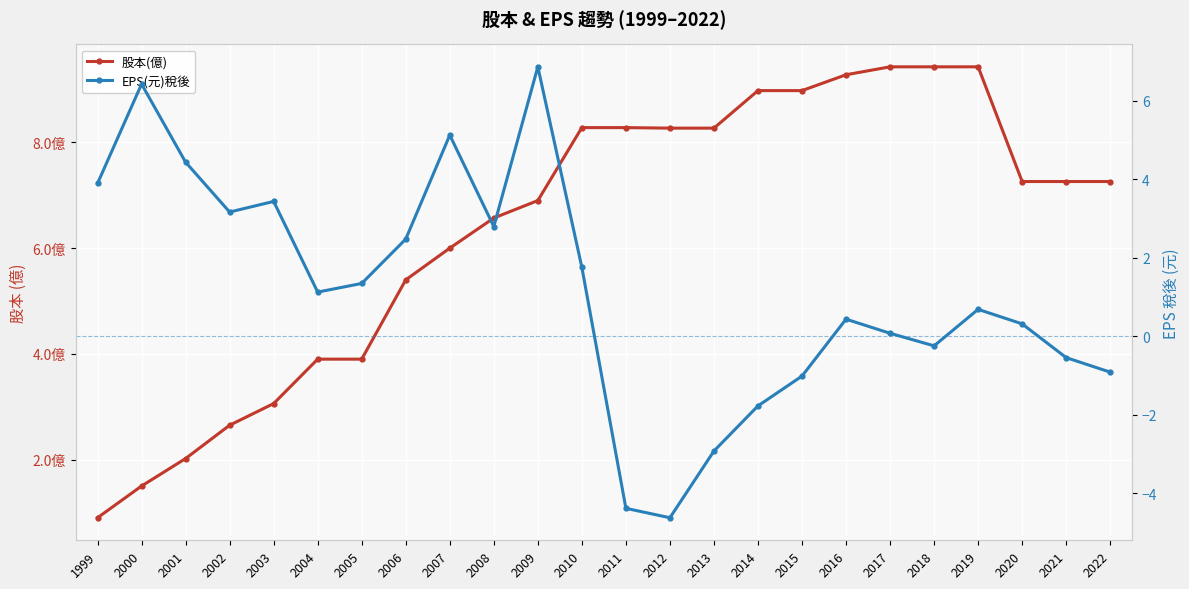

What is the maximum value shown in the chart?

9.4